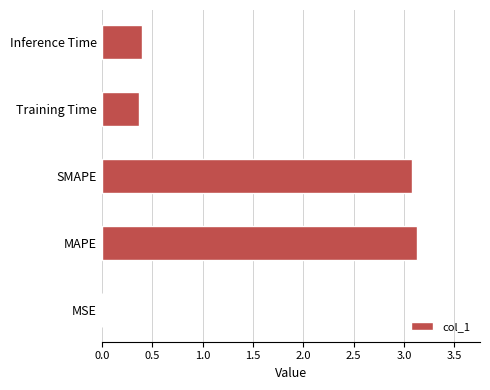

The chart shows a value of 3.1 at SMAPE. True or false?

True